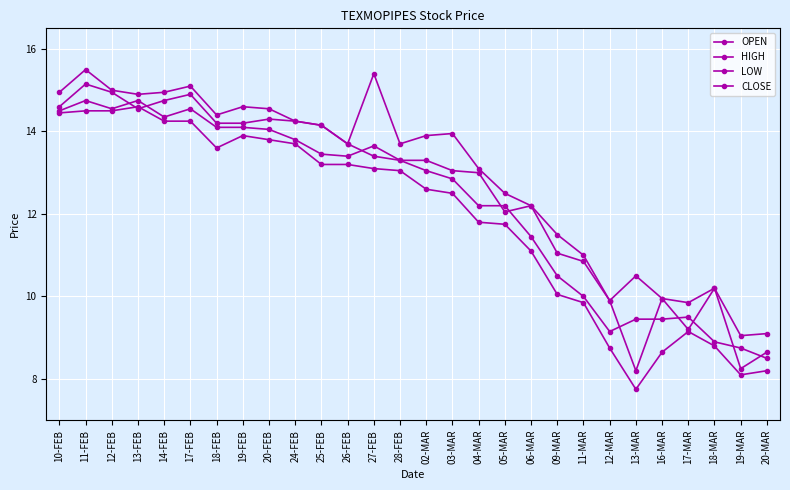

Reading left to right, extract all data points from this chart.

OPEN: 14.6	15.2	14.9	14.6	14.8	14.9	14.2	14.2	14.3	14.2	14.2	13.7	13.4	13.3	13.3	13.1	13.0	12.1	12.2	11.1	10.8	9.9	8.2	9.9	9.2	10.2	8.2	8.7
HIGH: 14.9	15.5	15.0	14.9	14.9	15.1	14.4	14.6	14.6	14.2	14.2	13.7	15.4	13.7	13.9	13.9	13.1	12.5	12.2	11.5	11.0	9.9	10.5	9.9	9.8	10.2	9.1	9.1
LOW: 14.4	14.5	14.5	14.6	14.2	14.2	13.6	13.9	13.8	13.7	13.2	13.2	13.1	13.1	12.6	12.5	11.8	11.8	11.1	10.1	9.8	8.8	7.8	8.7	9.2	8.8	8.1	8.2
CLOSE: 14.5	14.8	14.6	14.8	14.3	14.6	14.1	14.1	14.1	13.8	13.4	13.4	13.7	13.3	13.1	12.8	12.2	12.2	11.4	10.5	10.0	9.2	9.4	9.4	9.5	8.9	8.8	8.5